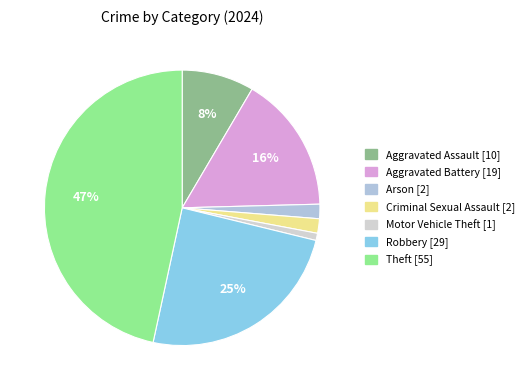

To the nearest percent, what is the difference between the largest and smallest slice percentages?

46%